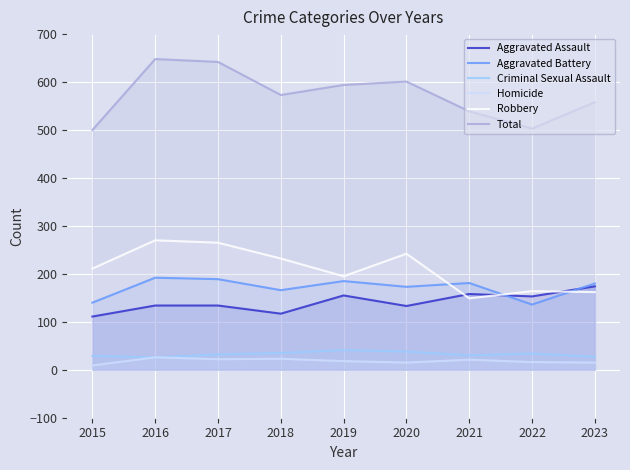

True or false: Homicide and Aggravated Battery intersect in this chart.

False